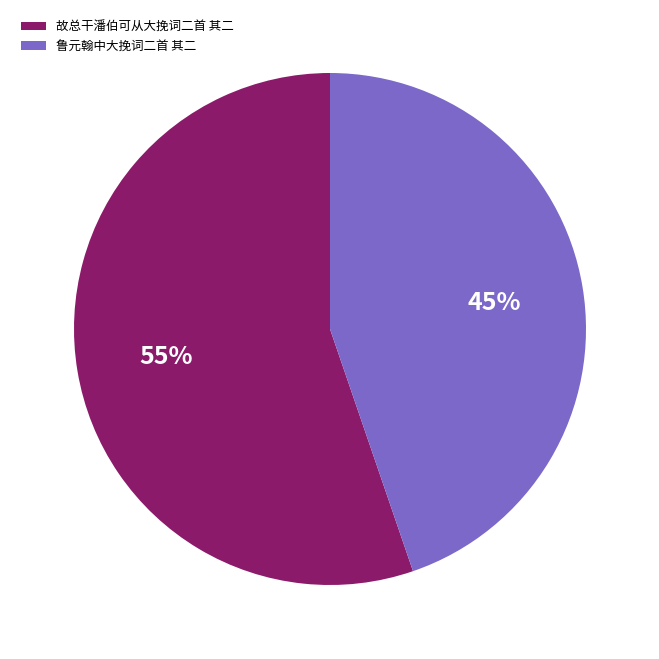

To the nearest percent, what is the average slice percentage?

50%